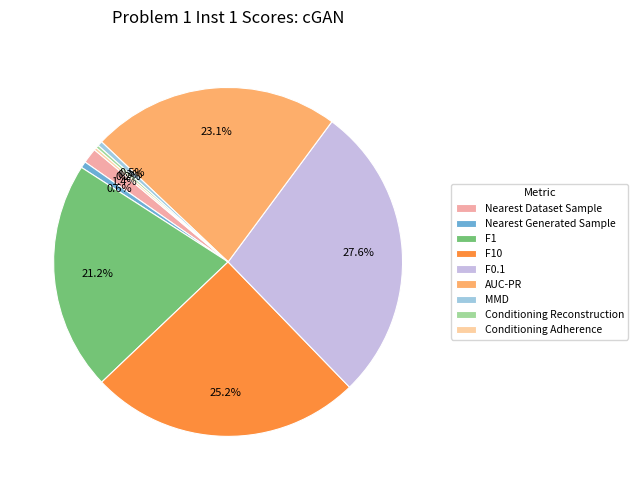

Which slice is the largest?

F0.1